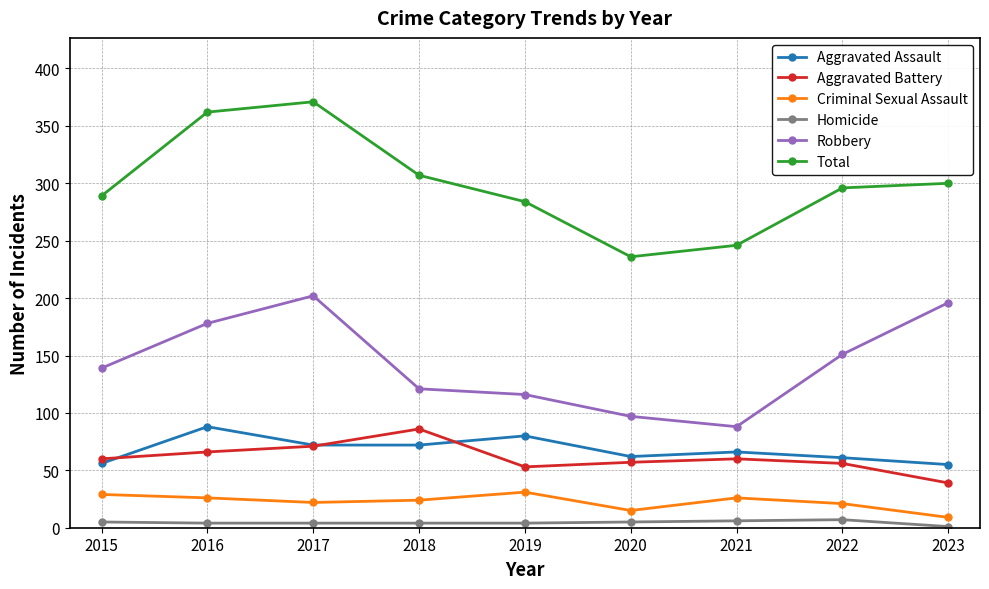

Is it true that Robbery equals 152 at 2019?

False